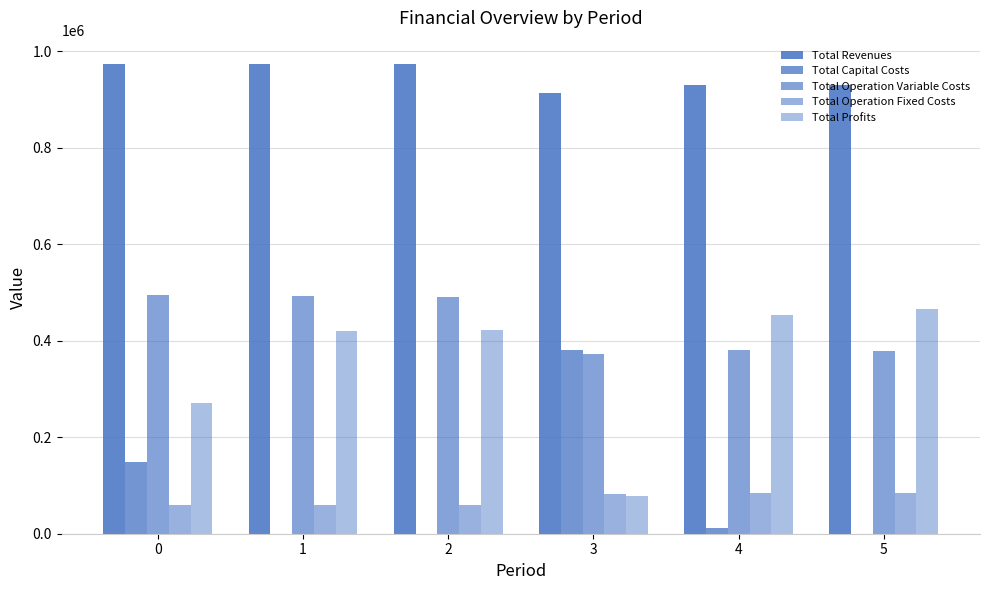

Which series has the widest spread of values?

Total Profits